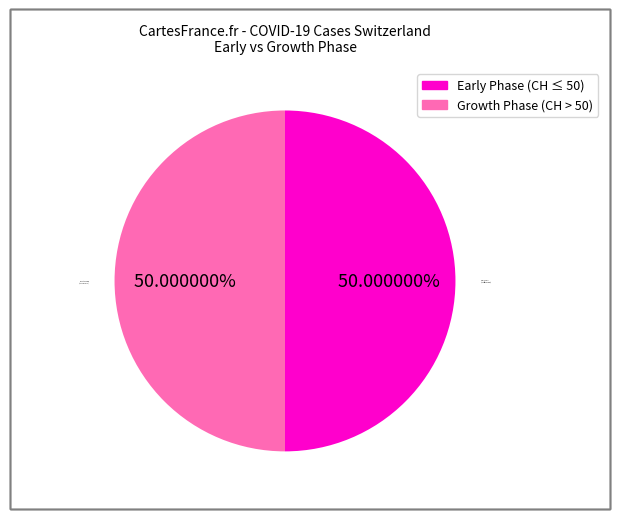

Do Growth Phase (CH > 50 cases) and Early Phase (CH ≤ 50 cases) together represent more than half of the pie?

Yes